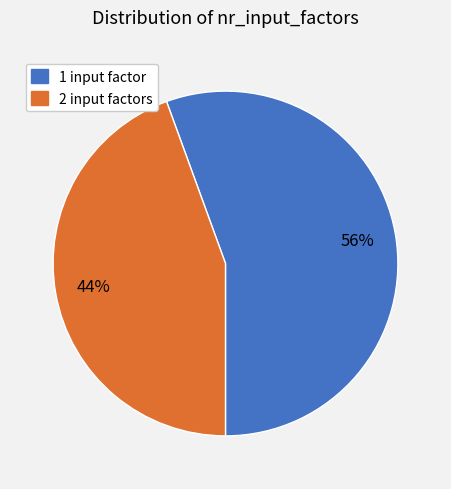

Is there any slice that represents more than half of the pie?

Yes